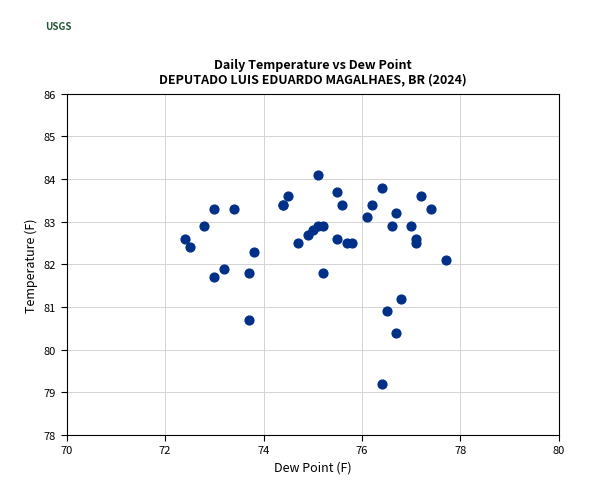

What Y value in the scatter plot is closest to 81?

80.9